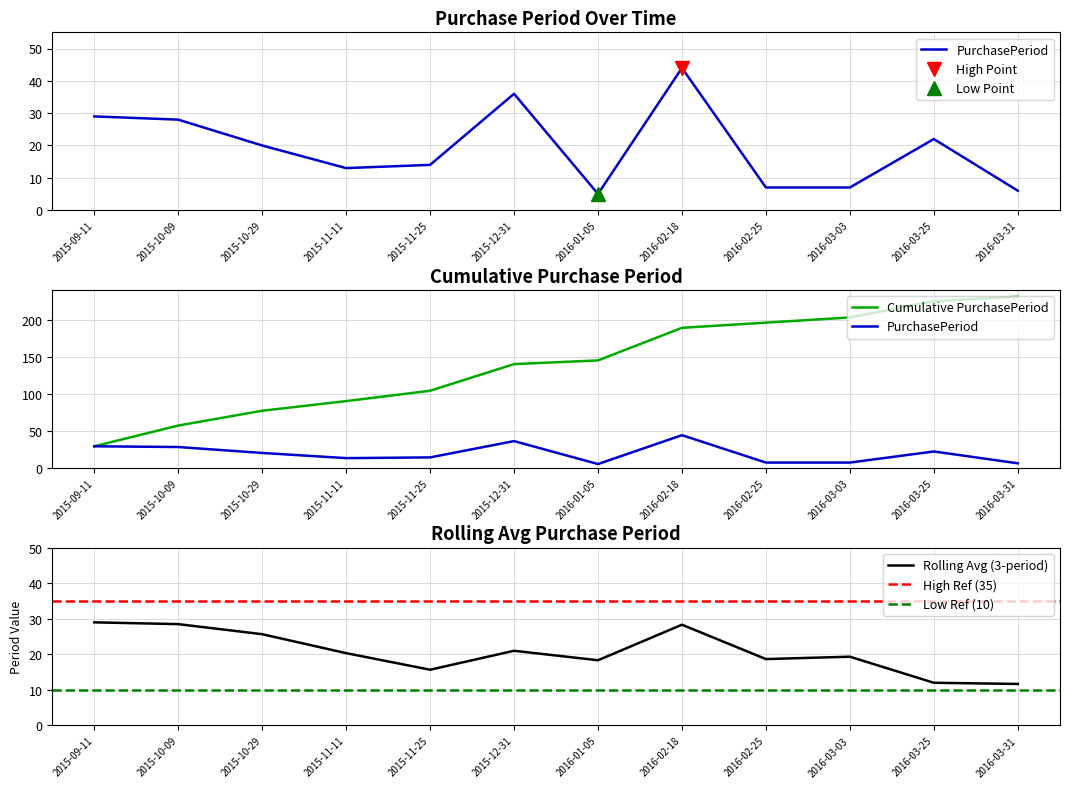

Which has a higher value, 2015-11-25 or 2016-01-05?

2015-11-25